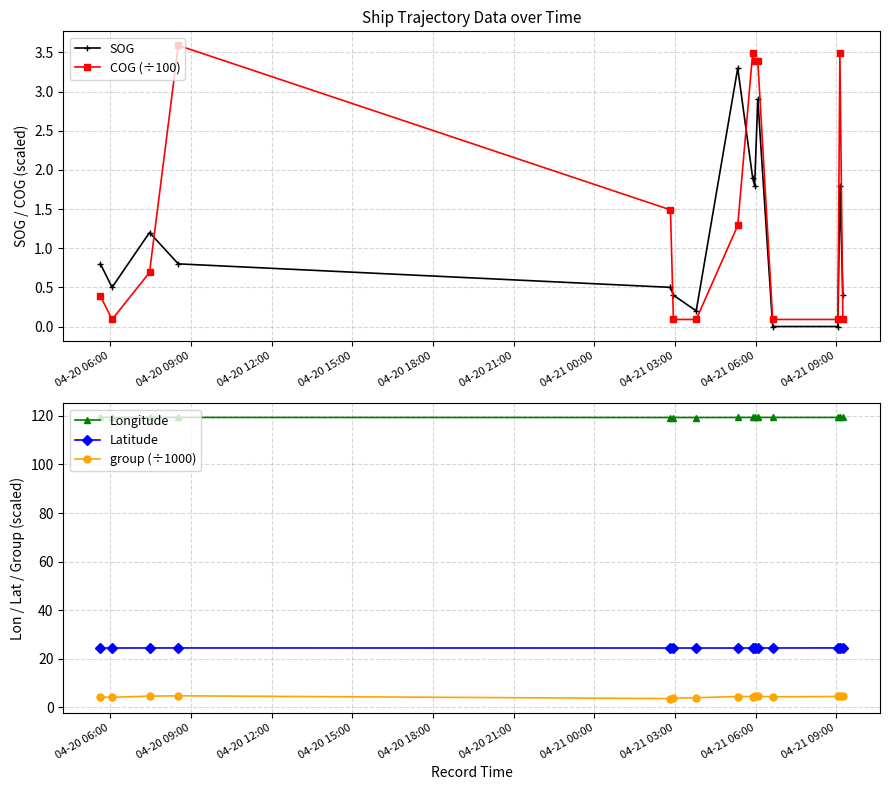

Which series has the largest total across all categories?

Longitude